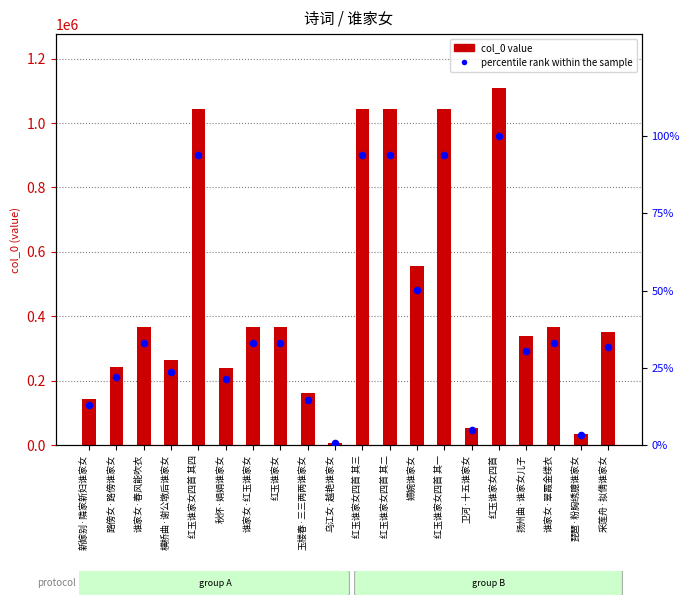

Which series has the largest Y range (max minus min)?

col_0